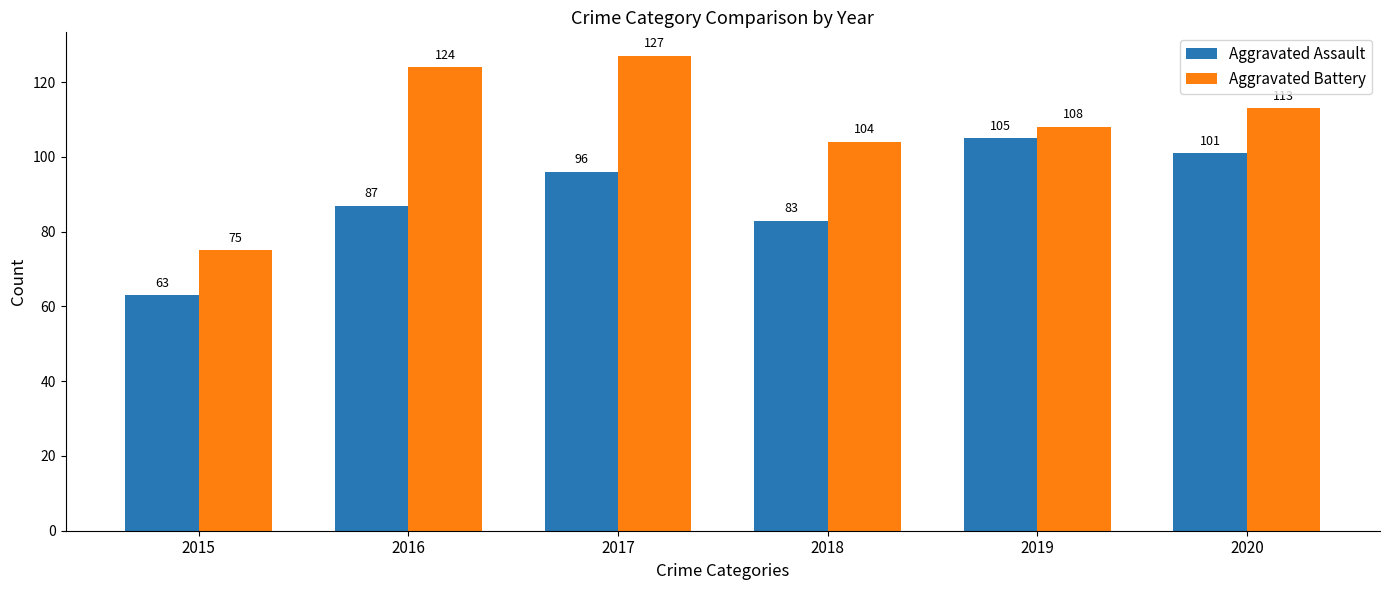

What is the sum of the Aggravated Battery values at 2018 and 2016?

228